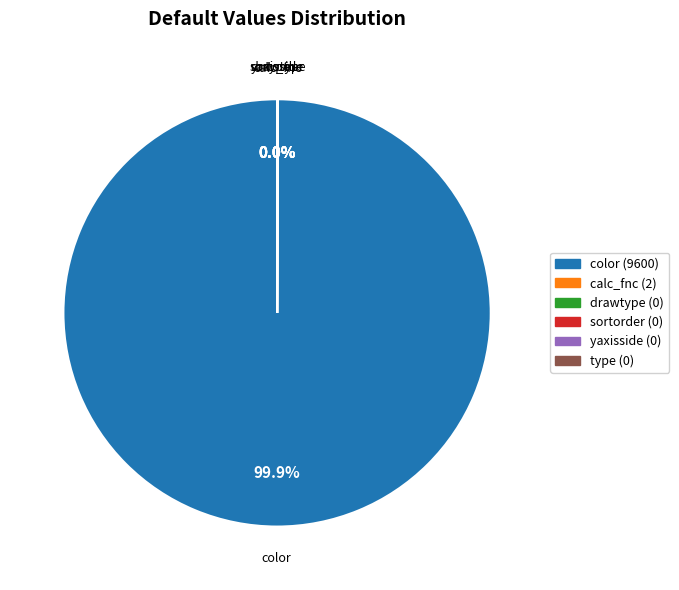

What is the largest slice in the pie chart?

color (9600)